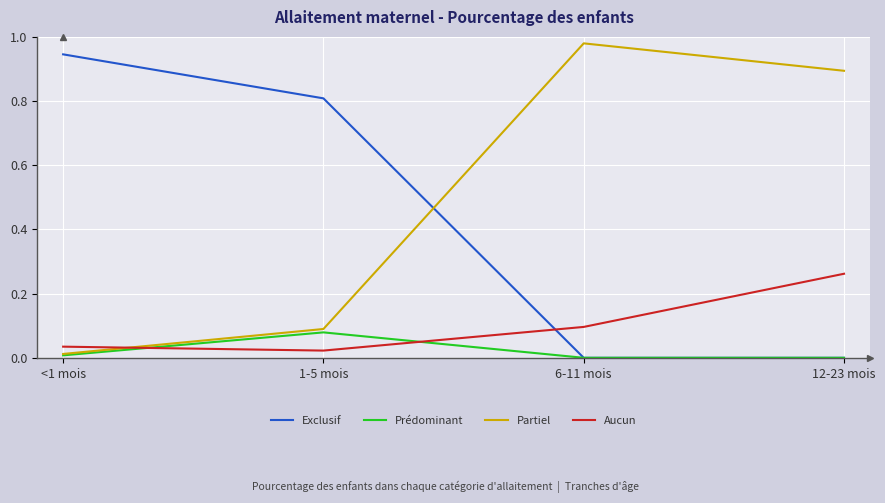

True or false: Aucun and Partiel cross at least once.

True